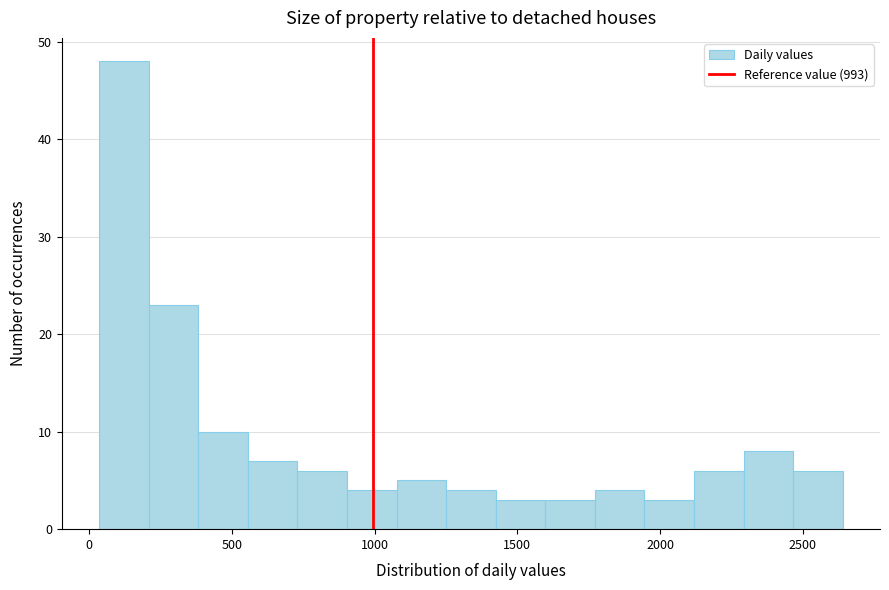

Read against the x-axis, roughly where is the centre of the tallest bar?

100